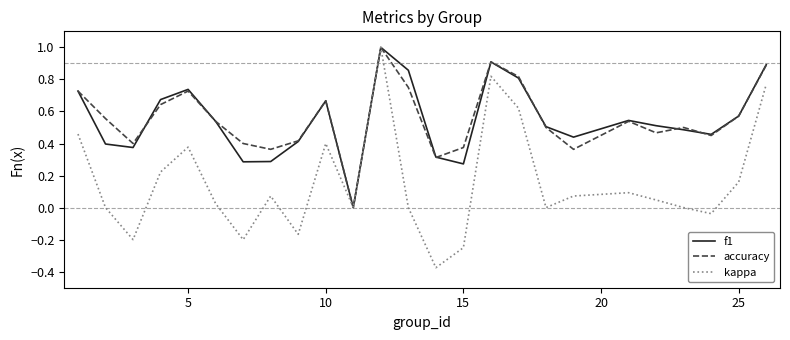

What is the greatest value displayed?

1.0